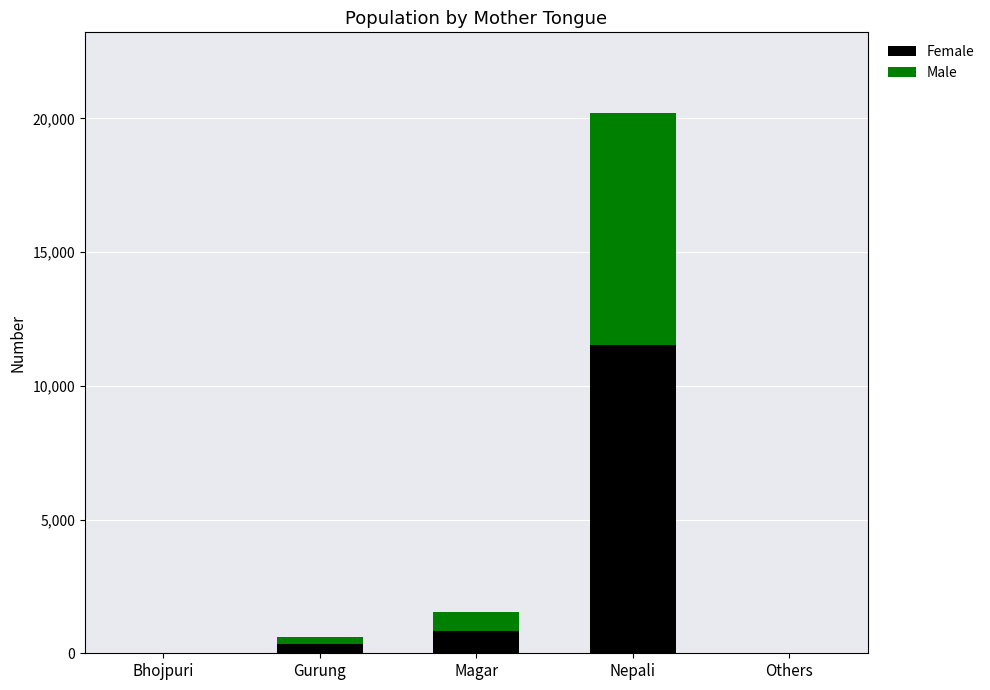

At which label does Female reach its peak?

Nepali